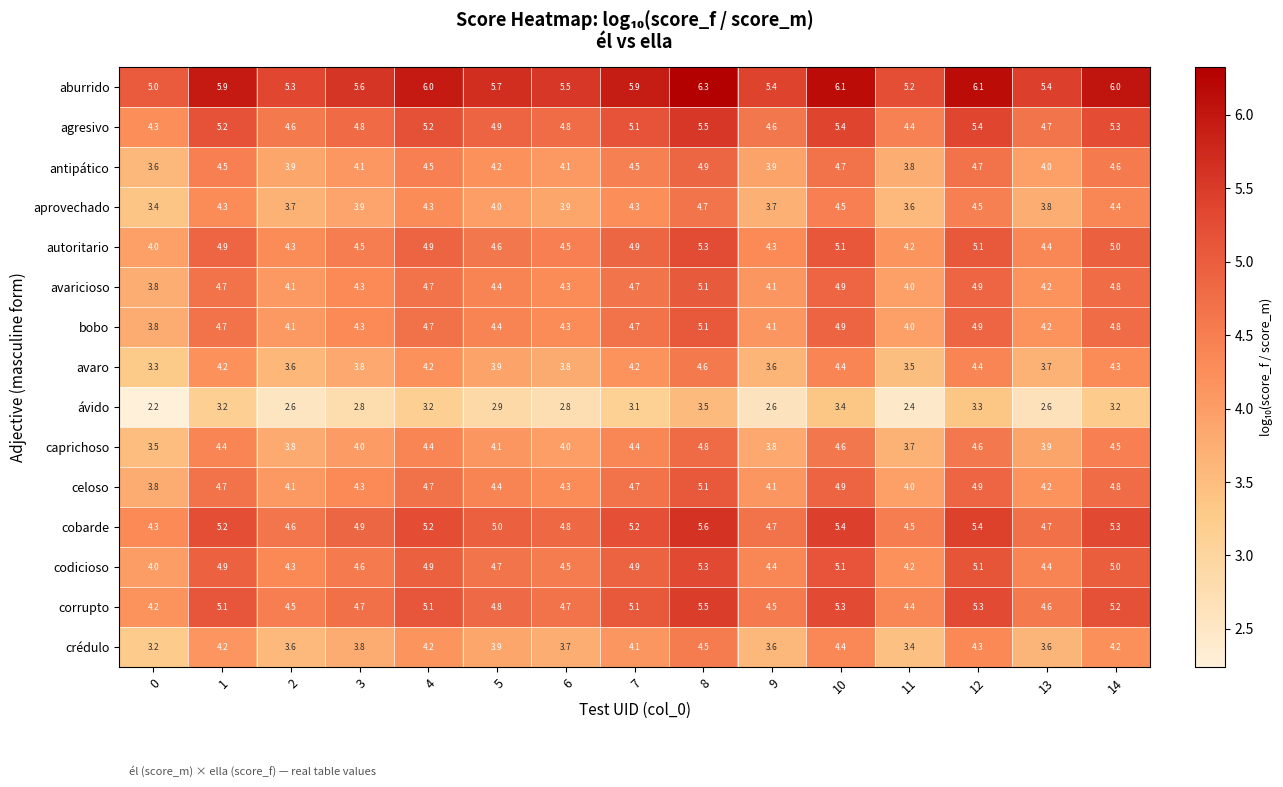

What is the smallest value displayed?

2.2